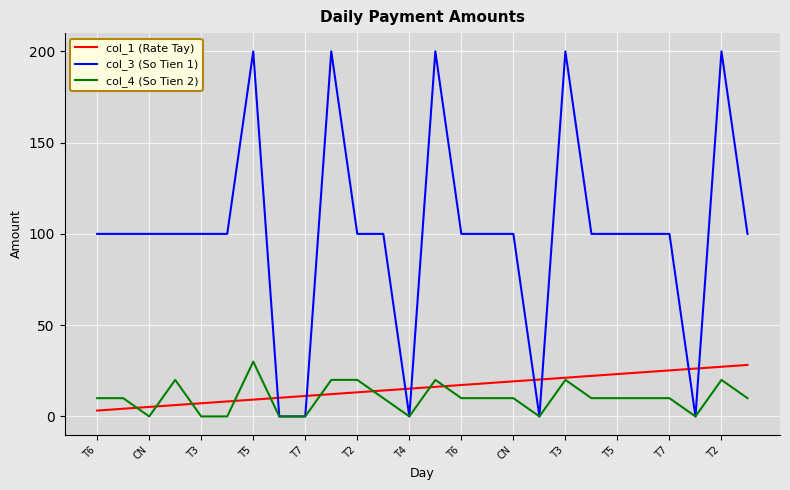

Which series has the largest total across all categories?

col_3 (So Tien 1)